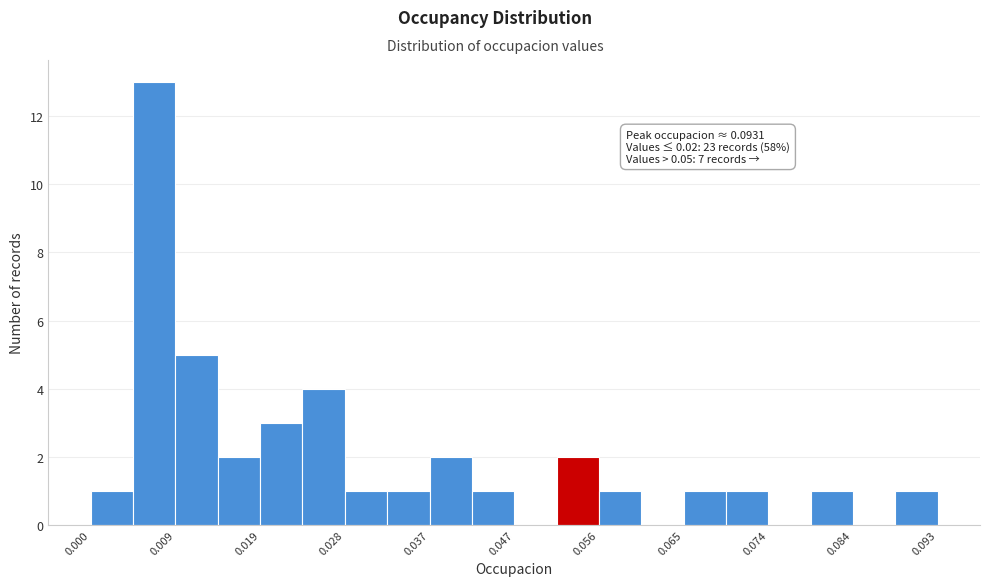

Over which range of the x-axis is the bar tallest?

0.005 to 0.009